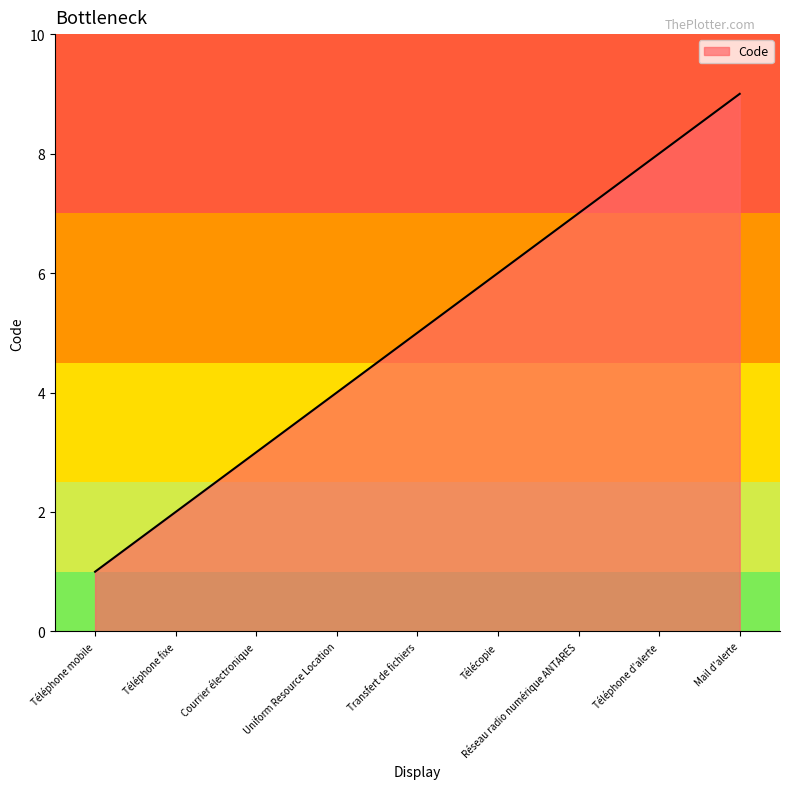

Reading left to right, extract all data points from this chart.

1	2	3	4	5	6	7	8	9